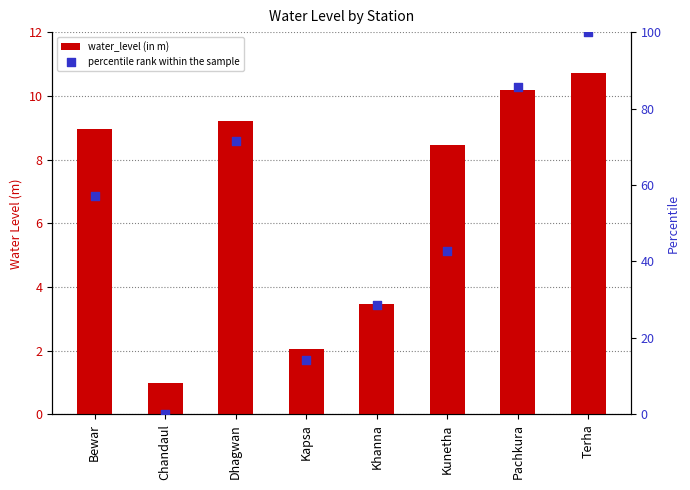

At how many categories does at least one series exceed 74?

2